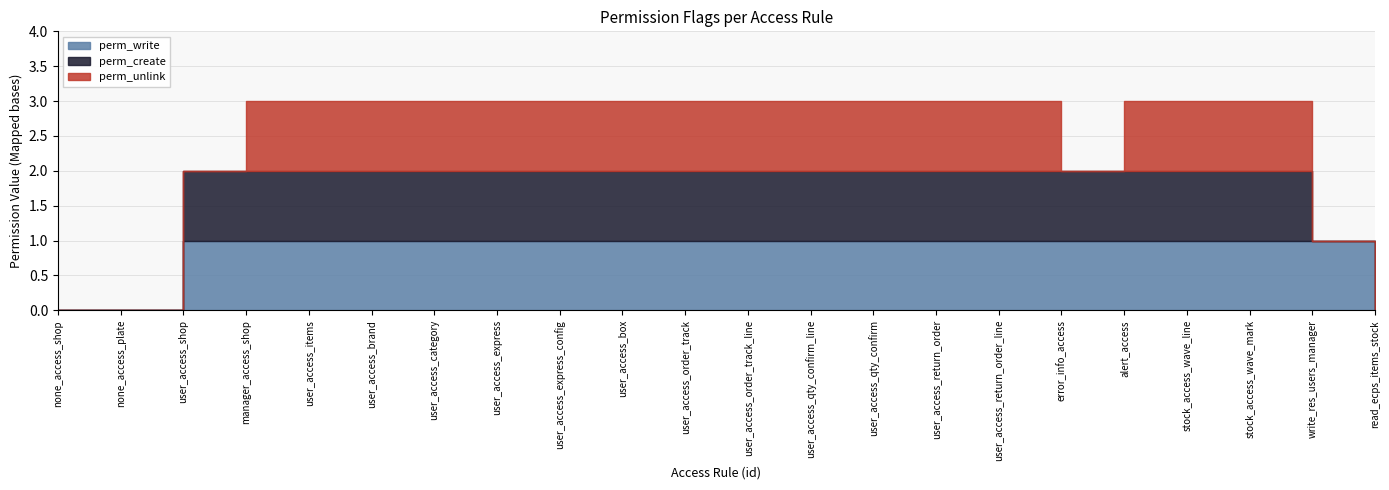

Which series has the widest spread of values?

perm_write